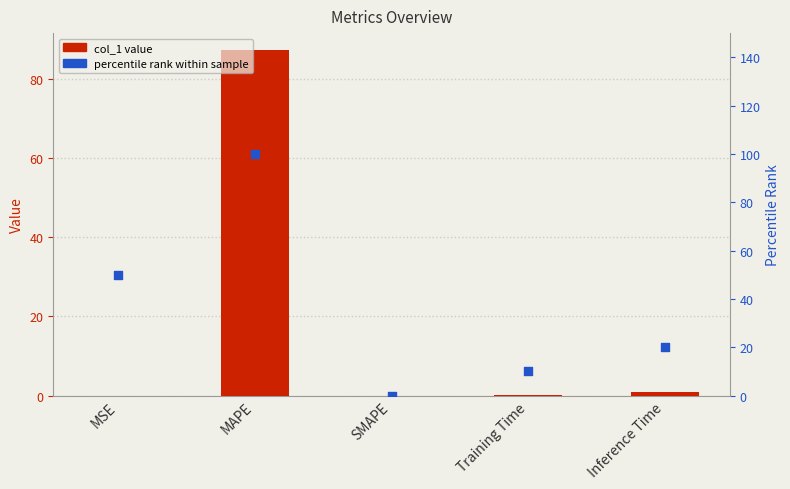

What is the total value across all series at Inference Time?

20.9